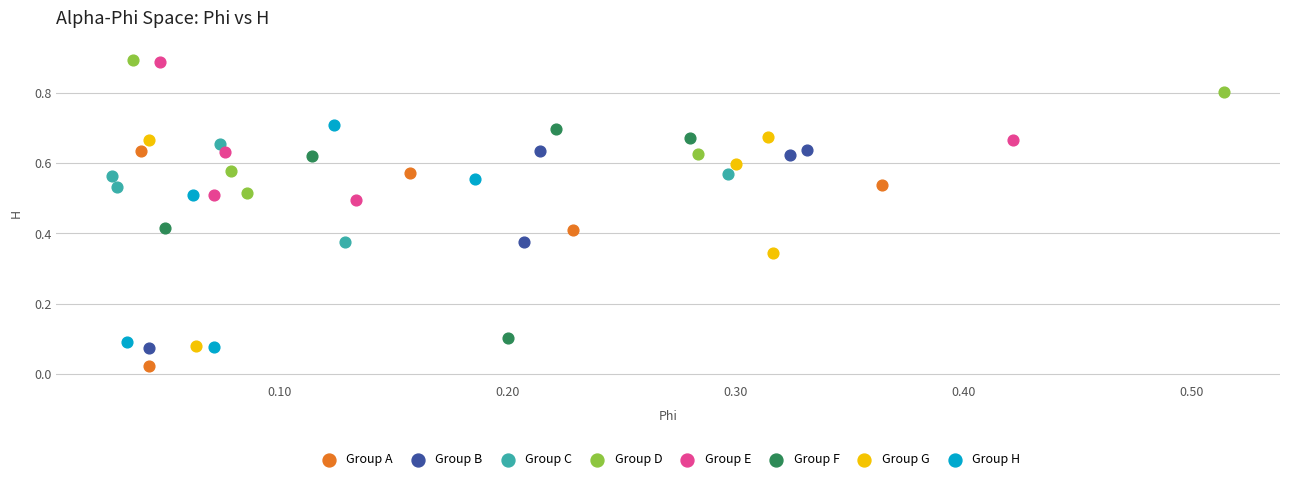

Which series contains the lowest Y value?

Group A